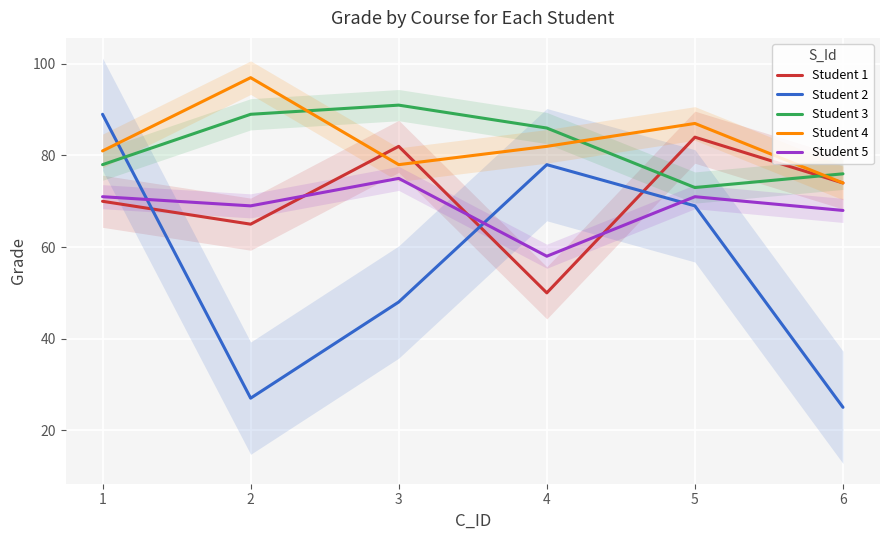

What is the difference between the maximum and minimum values in the Student 5 series?

17